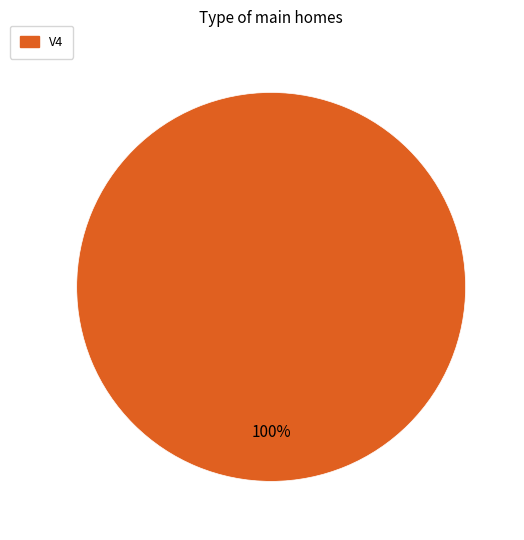

True or false: V4 accounts for 100% of the total.

True